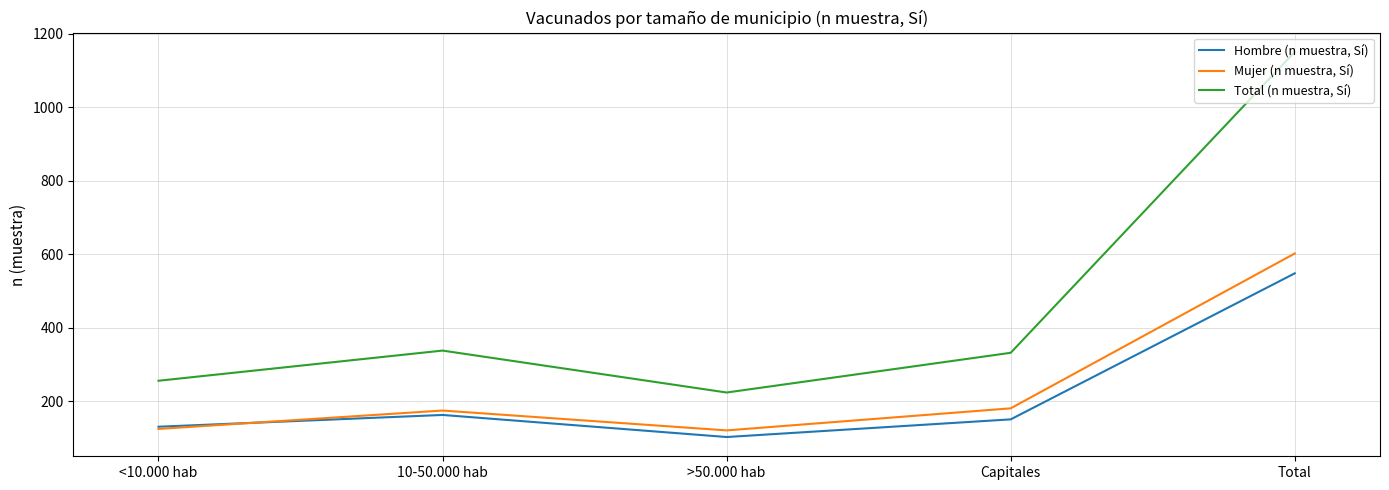

Which series has the largest total across all categories?

Total (n muestra, Sí)